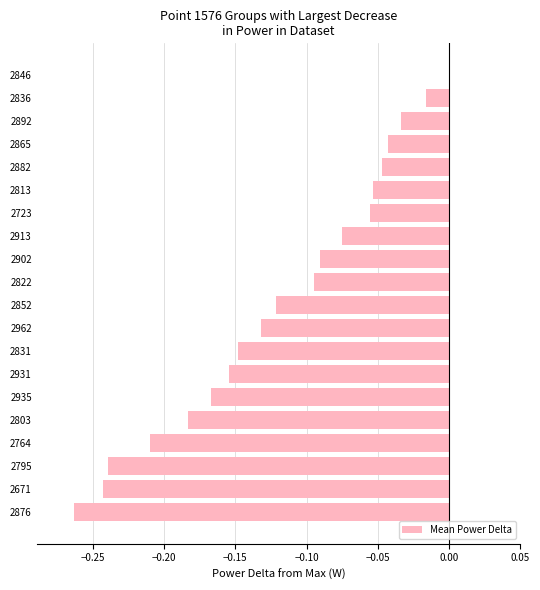

Which category has the highest value across all series?

2846